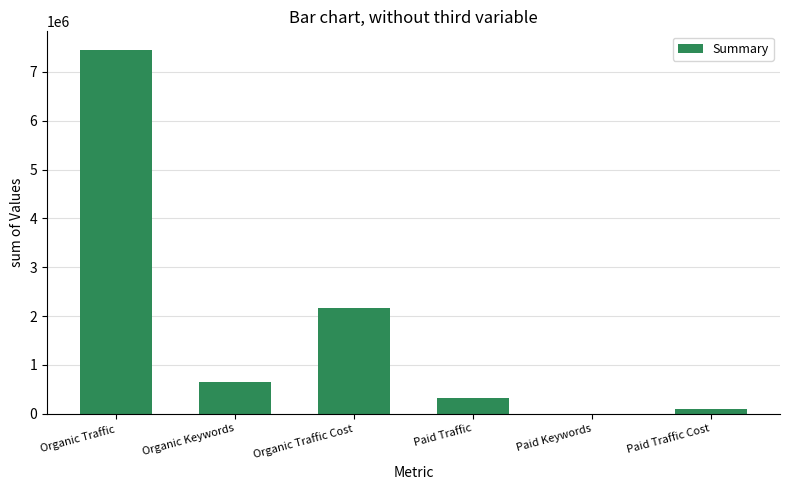

What is the sum of the values at Organic Traffic and Organic Traffic Cost?

9631105